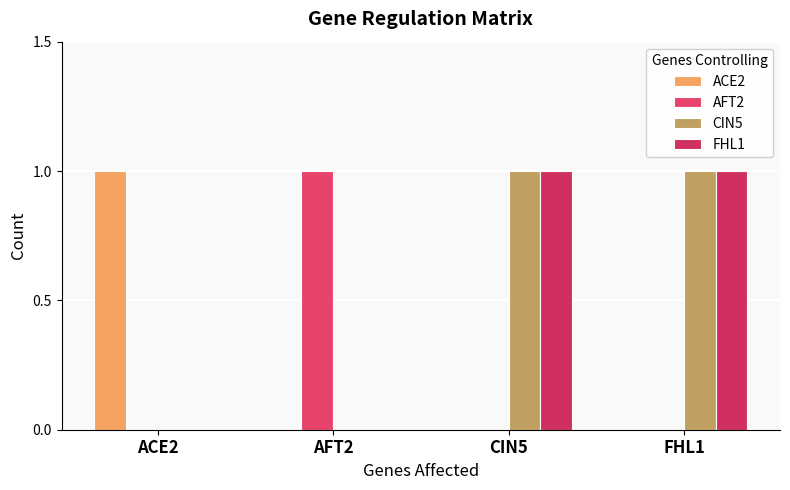

Which series has the widest spread of values?

ACE2